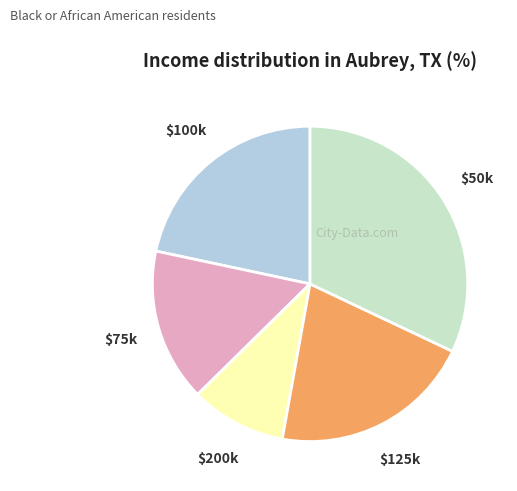

What is the largest slice in the pie chart?

$50k